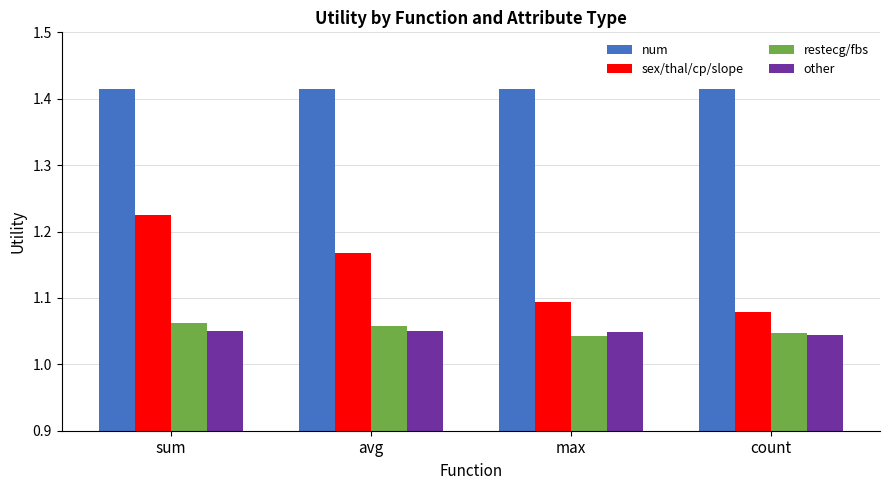

How many other values are between 1 and 2?

4